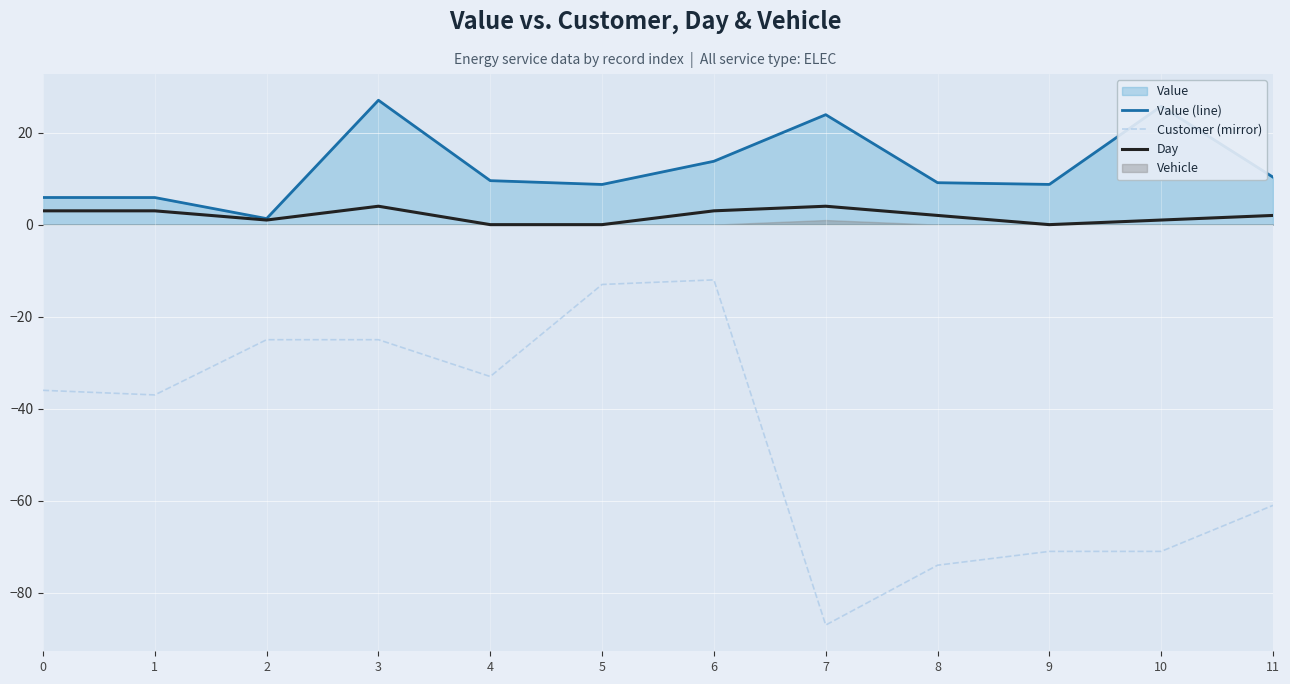

How many data points in Value (line) are less than 9?

5